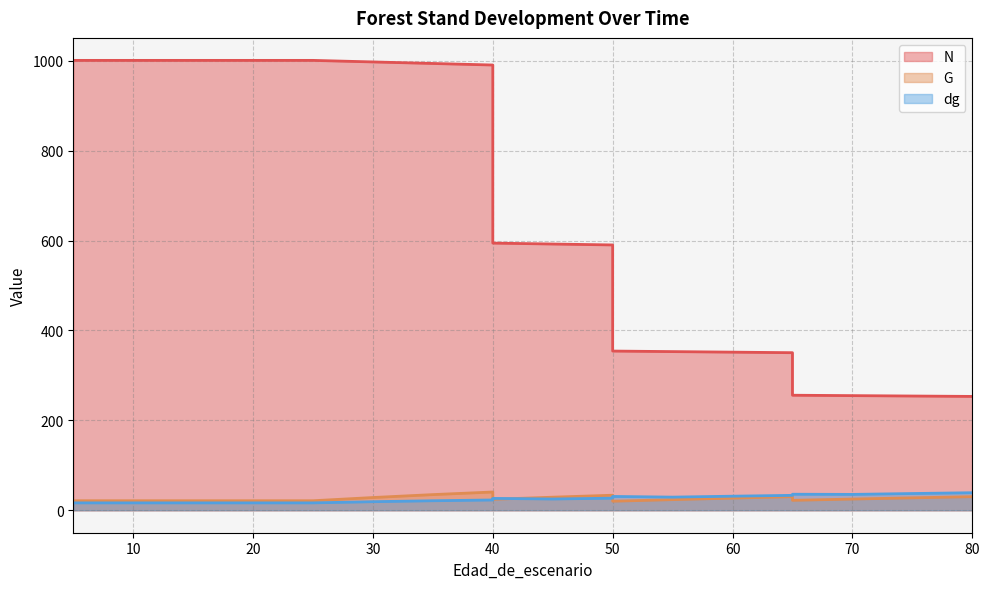

Where is N nearest to the value 627?

40